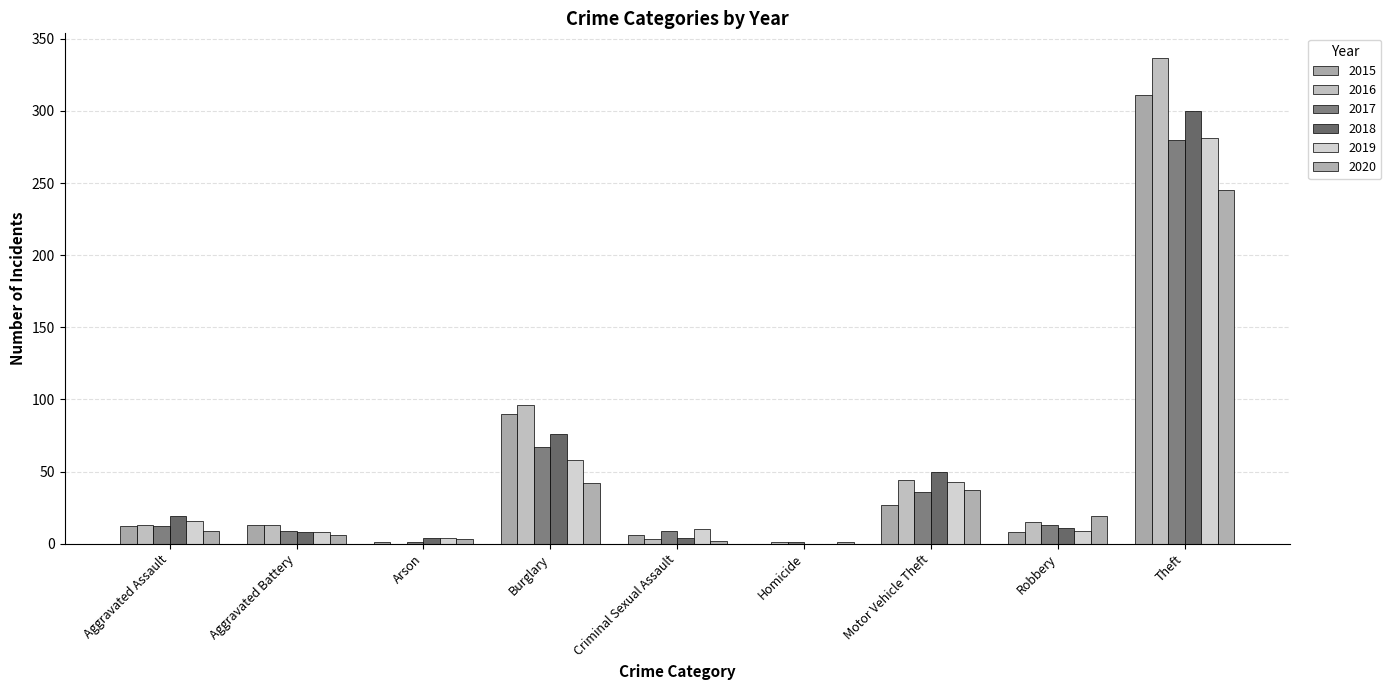

What is the sum of all 2019 values?

429